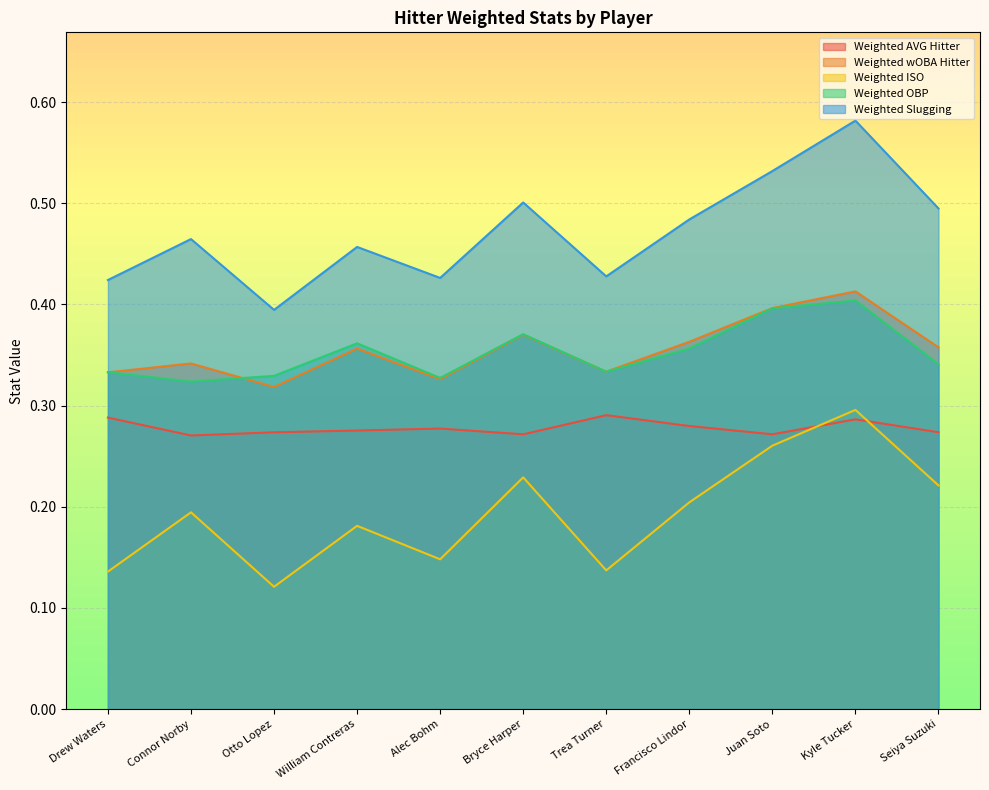

How many lines are shown in the chart?

5